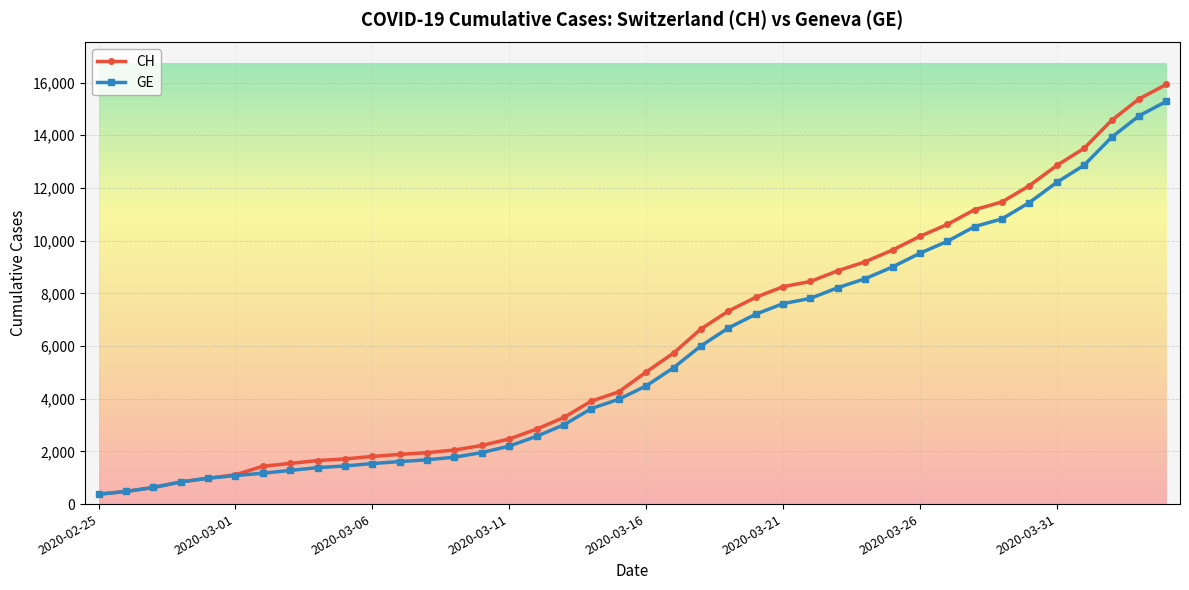

Which series has the widest spread of values?

CH